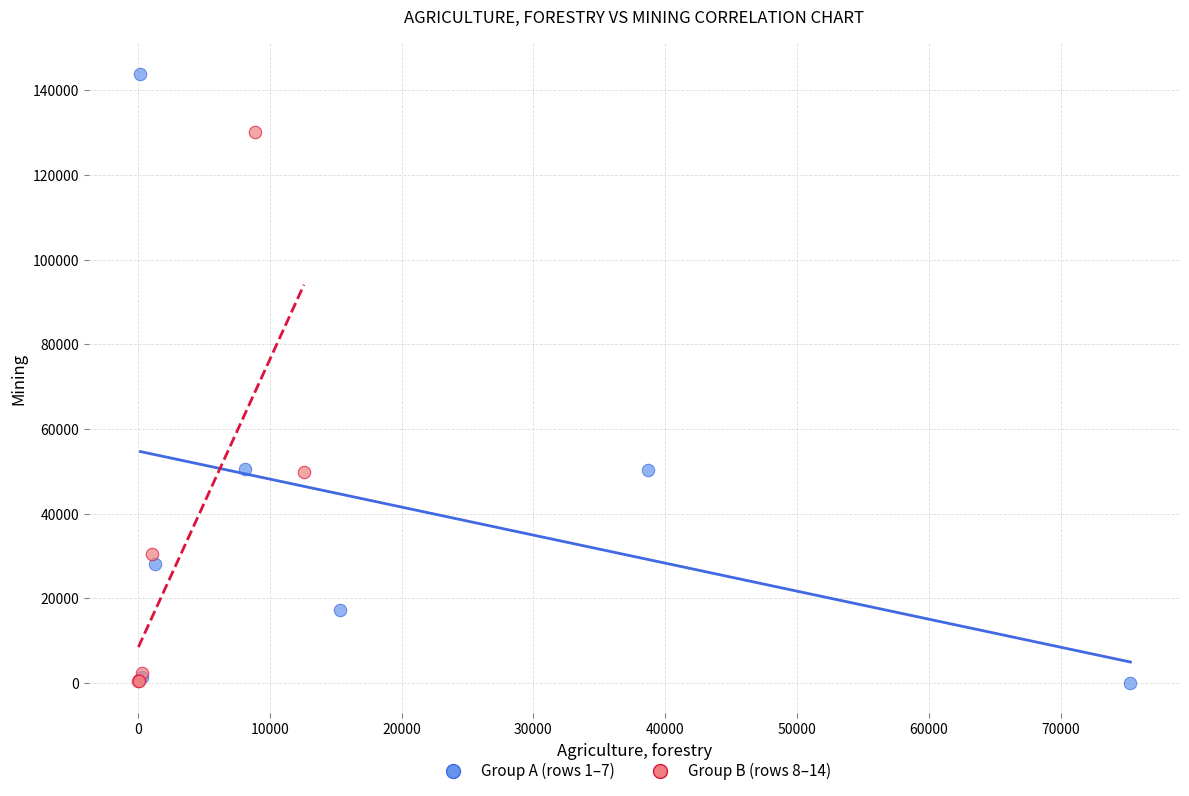

Which series has the largest Y range (max minus min)?

Group A (rows 1–7)